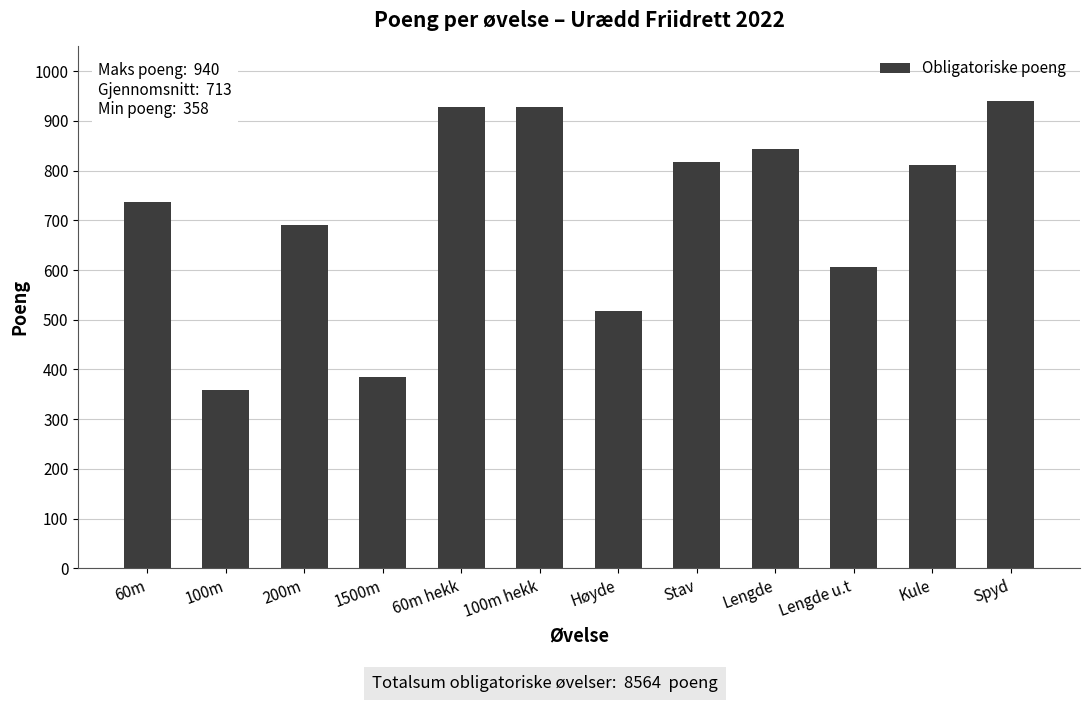

What is the average value?

714